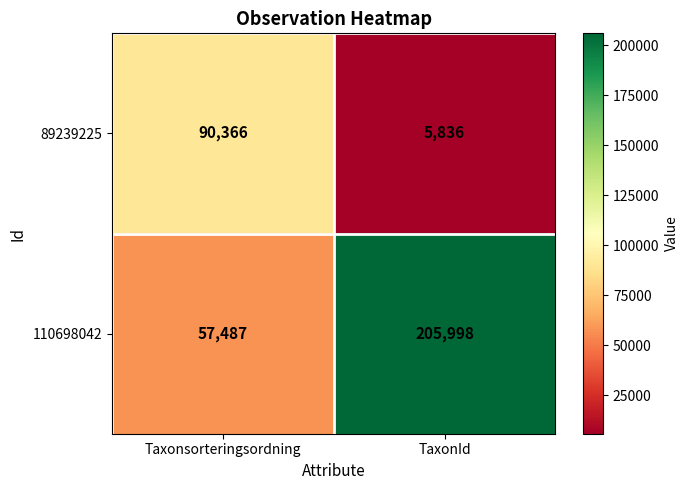

Reading right to left, transcribe all the data shown in this chart.

89239225: 5836	90366
110698042: 205998	57487